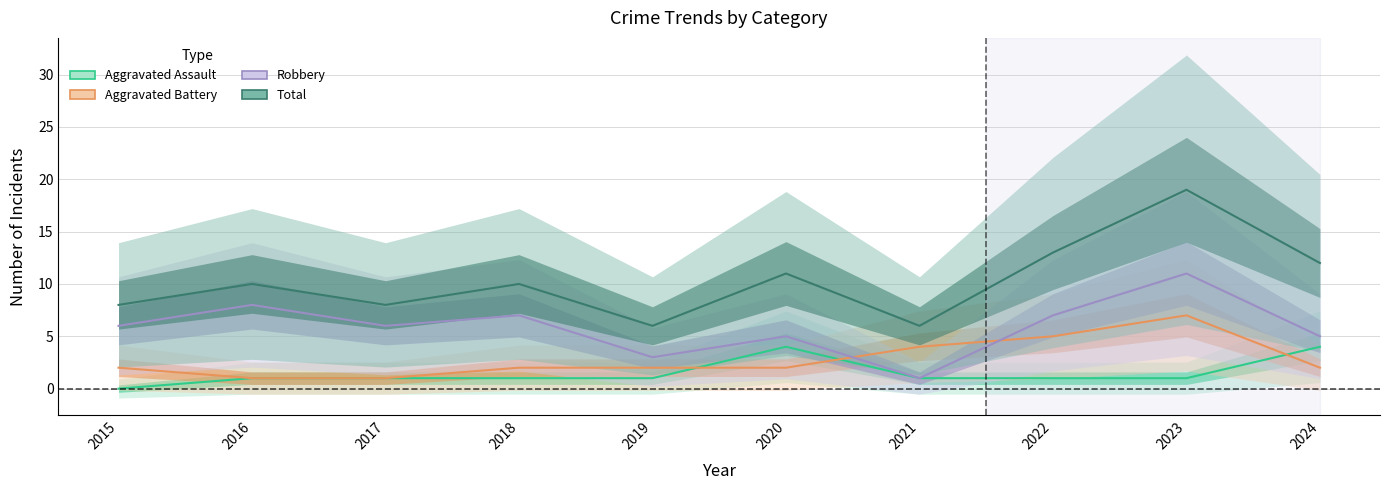

How many lines are shown in the chart?

4